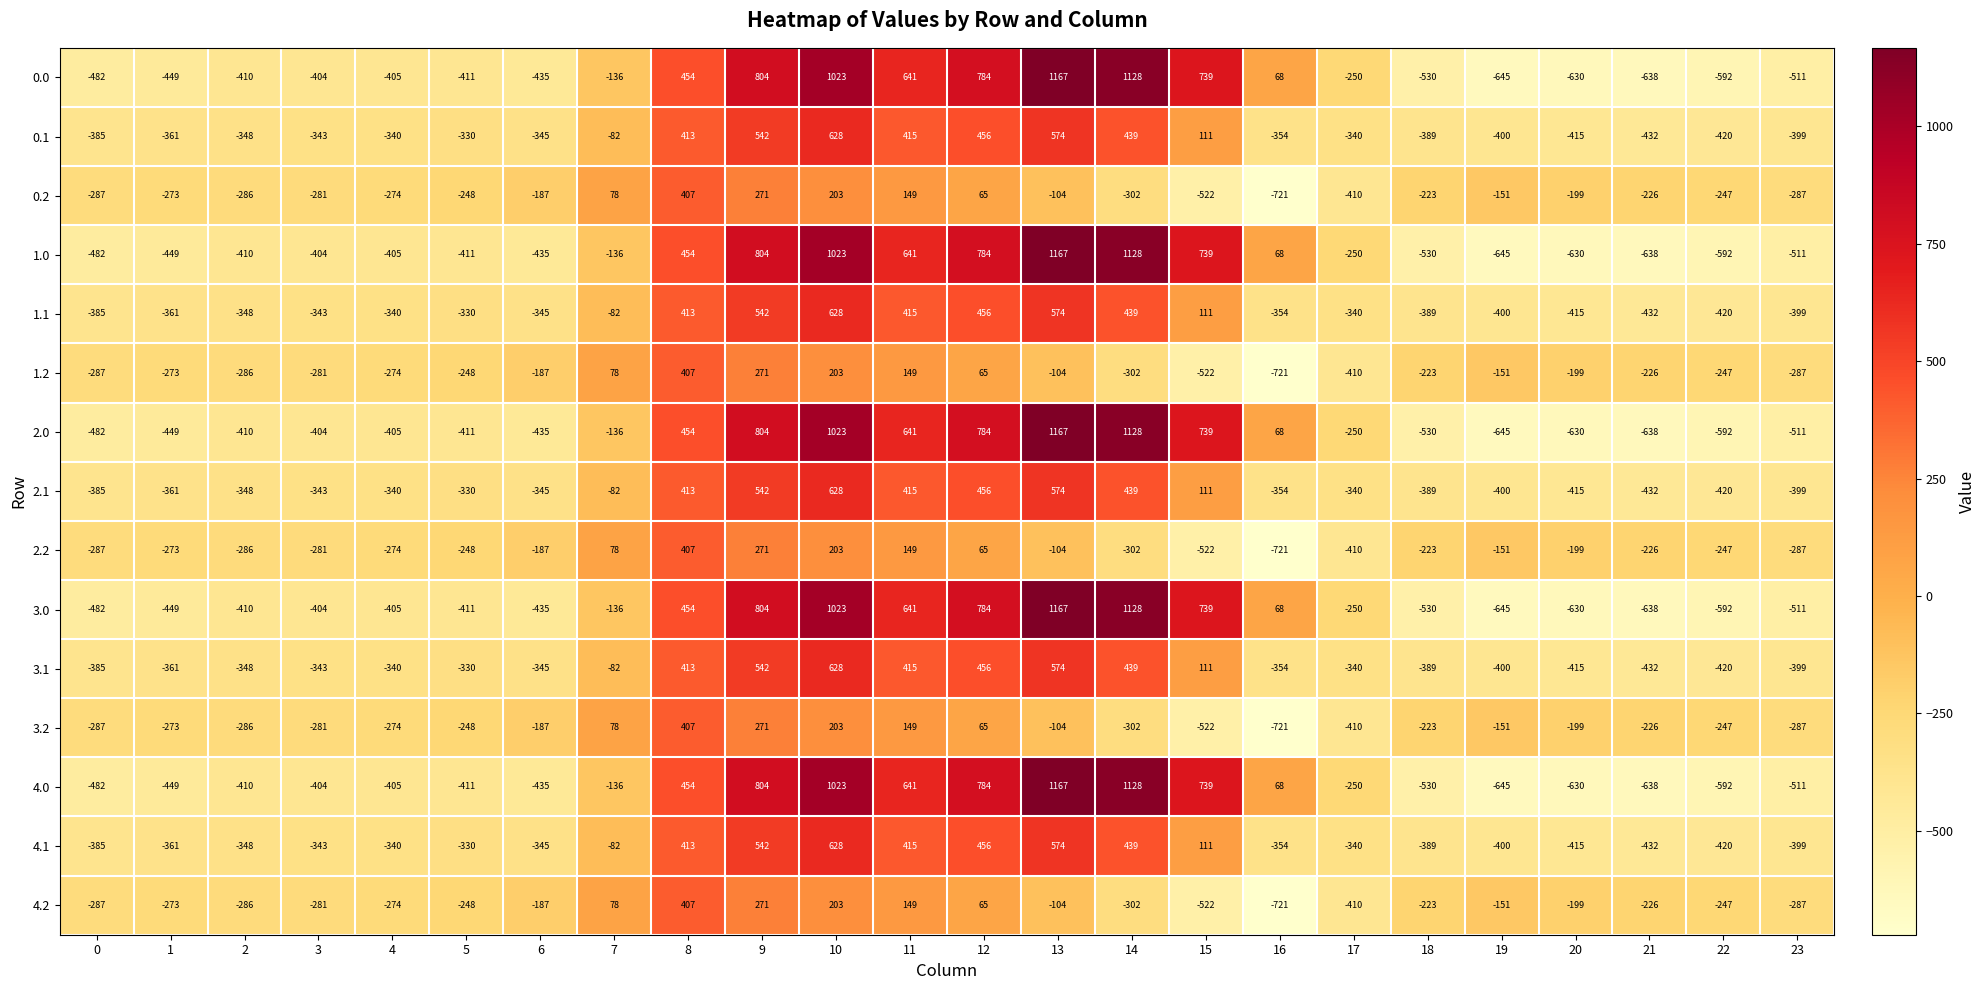

What is the spread (max minus min) of values at 9?

533